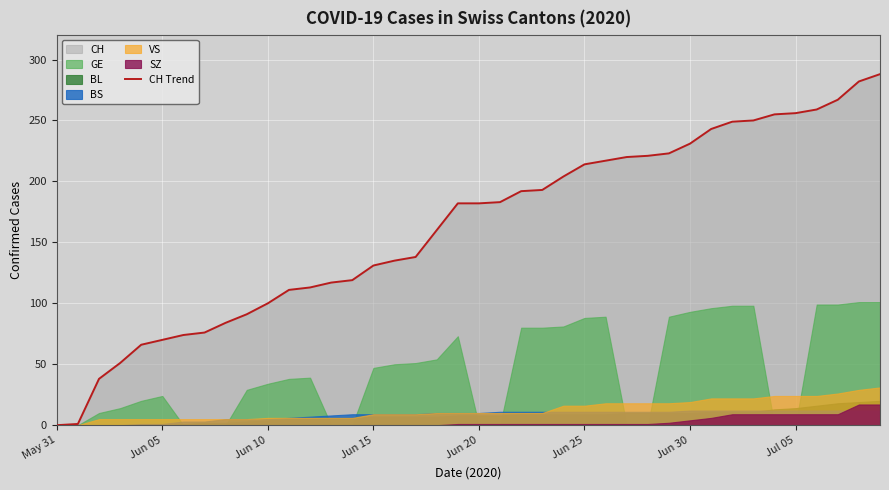

What is the value of the 8th point from the left?

76